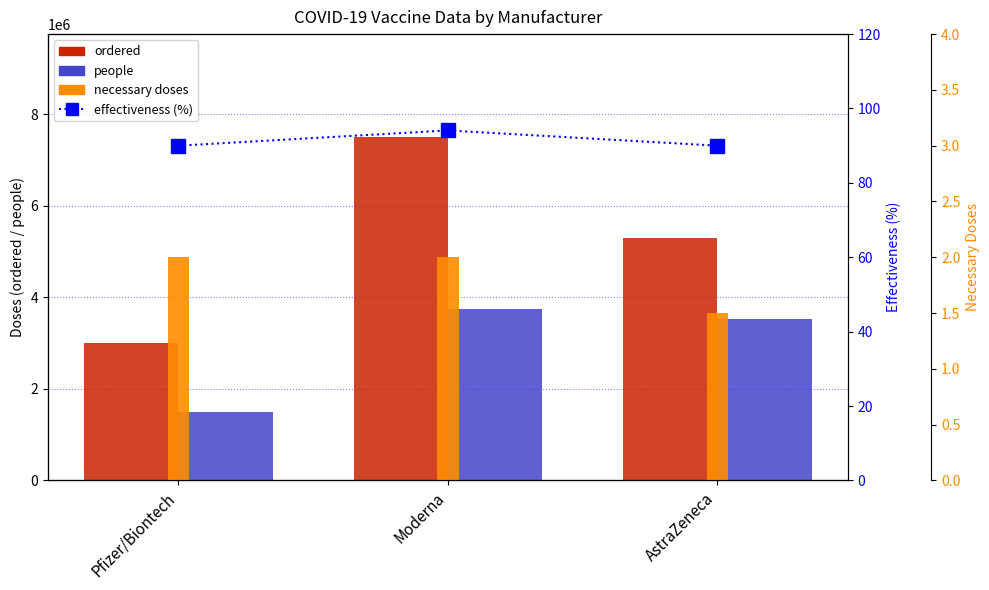

What is the value of the necessary doses bar at the 2nd from the left?

2.0